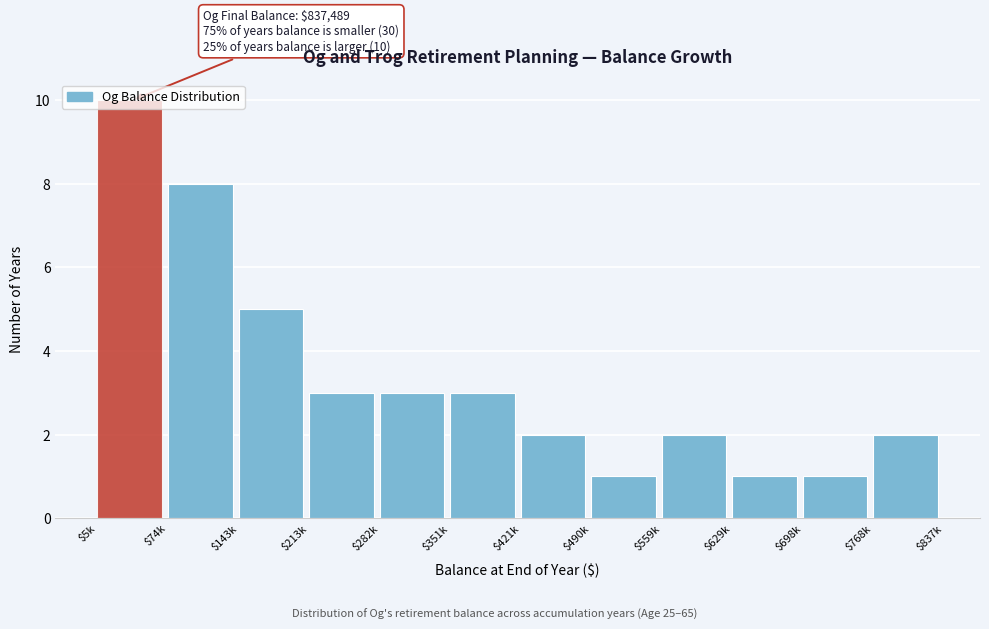

What is the maximum value shown in the chart?

10